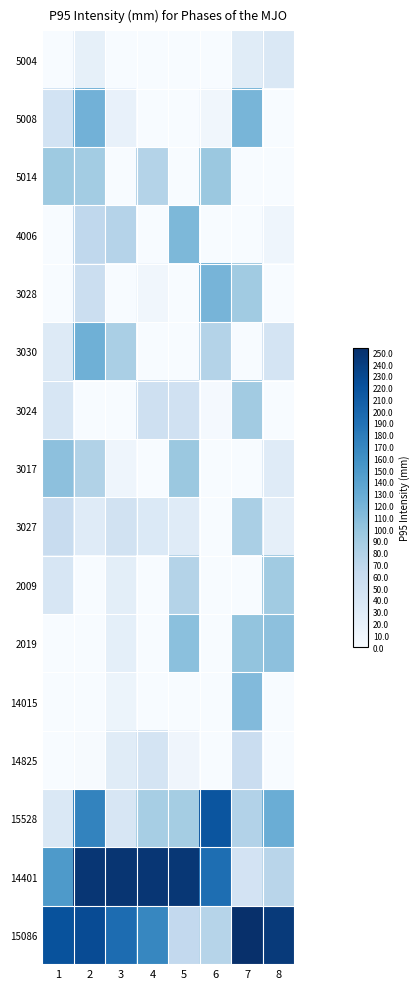

Reading left to right, what are all the values shown in this chart?

5004: 1=0	2=21	3=0	4=0	5=0	6=0	7=29	8=36
5008: 1=47	2=123	3=19	4=0	5=0	6=8	7=119	8=0
5014: 1=95	2=91	3=0	4=78	5=0	6=97	7=0	8=0
4006: 1=0	2=68	3=77	4=0	5=116	6=0	7=0	8=11
3028: 1=0	2=56	3=0	4=8	5=0	6=120	7=93	8=0
3030: 1=32	2=125	3=86	4=0	5=0	6=78	7=0	8=45
3024: 1=40	2=0	3=0	4=52	5=50	6=3	7=92	8=0
3017: 1=106	2=80	3=11	4=0	5=97	6=0	7=0	8=30
3027: 1=61	2=30	3=49	4=35	5=30	6=0	7=86	8=22
2009: 1=40	2=0	3=25	4=0	5=78	6=0	7=0	8=93
2019: 1=0	2=0	3=23	4=0	5=107	6=0	7=102	8=106
14015: 1=0	2=0	3=13	4=0	5=0	6=0	7=113	8=0
14825: 1=0	2=1	3=29	4=45	5=10	6=0	7=58	8=0
15528: 1=36	2=172	3=40	4=88	5=90	6=218	7=79	8=127
14401: 1=149	2=248	3=249	4=248	5=247	6=193	7=46	8=74
15086: 1=221	2=227	3=195	4=169	5=66	6=76	7=254	8=244